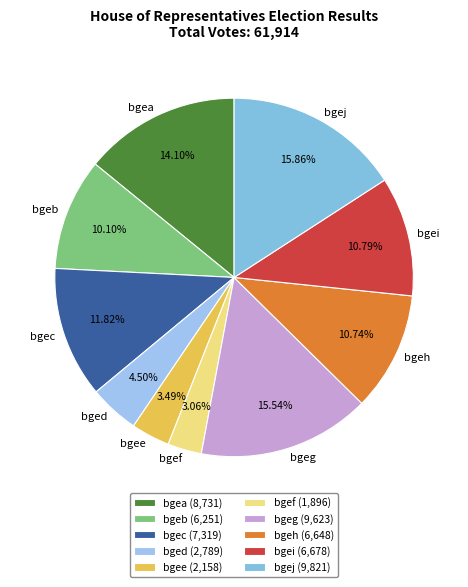

To the nearest percent, what is the average slice percentage?

10%